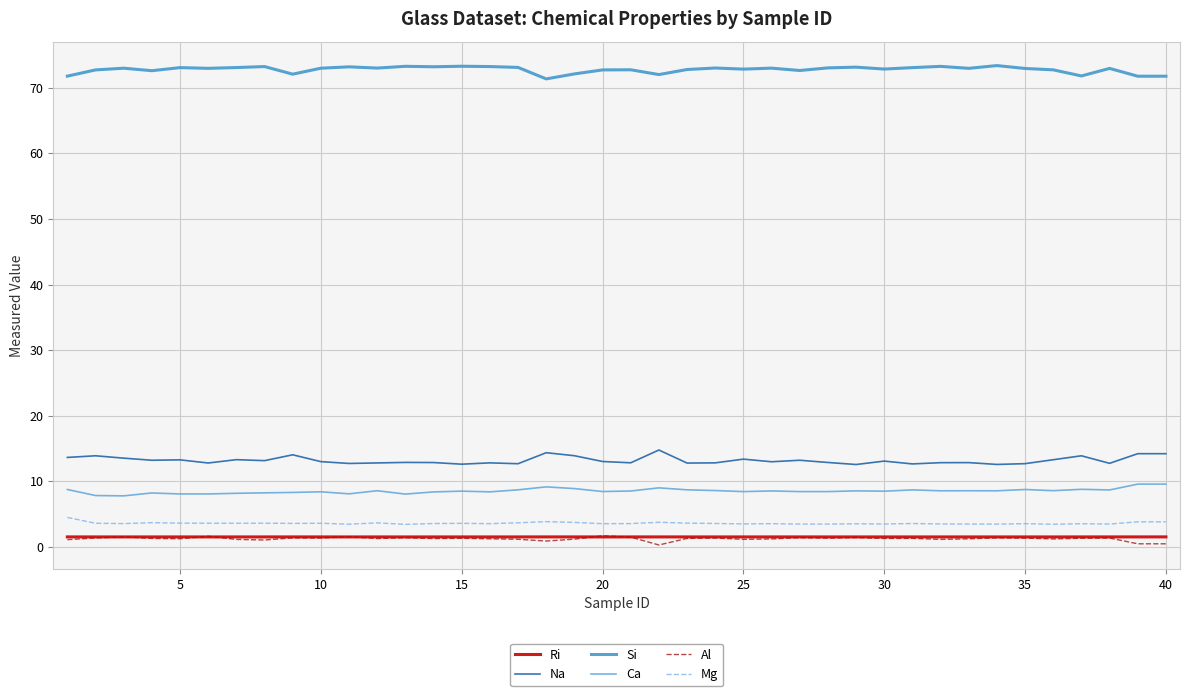

Which series has the largest total across all categories?

Si